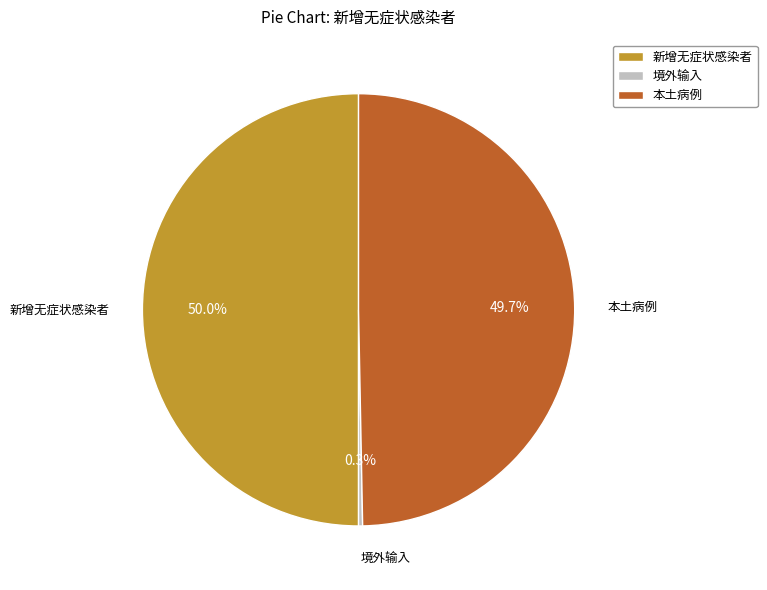

Which category has the smallest portion of the pie?

境外输入